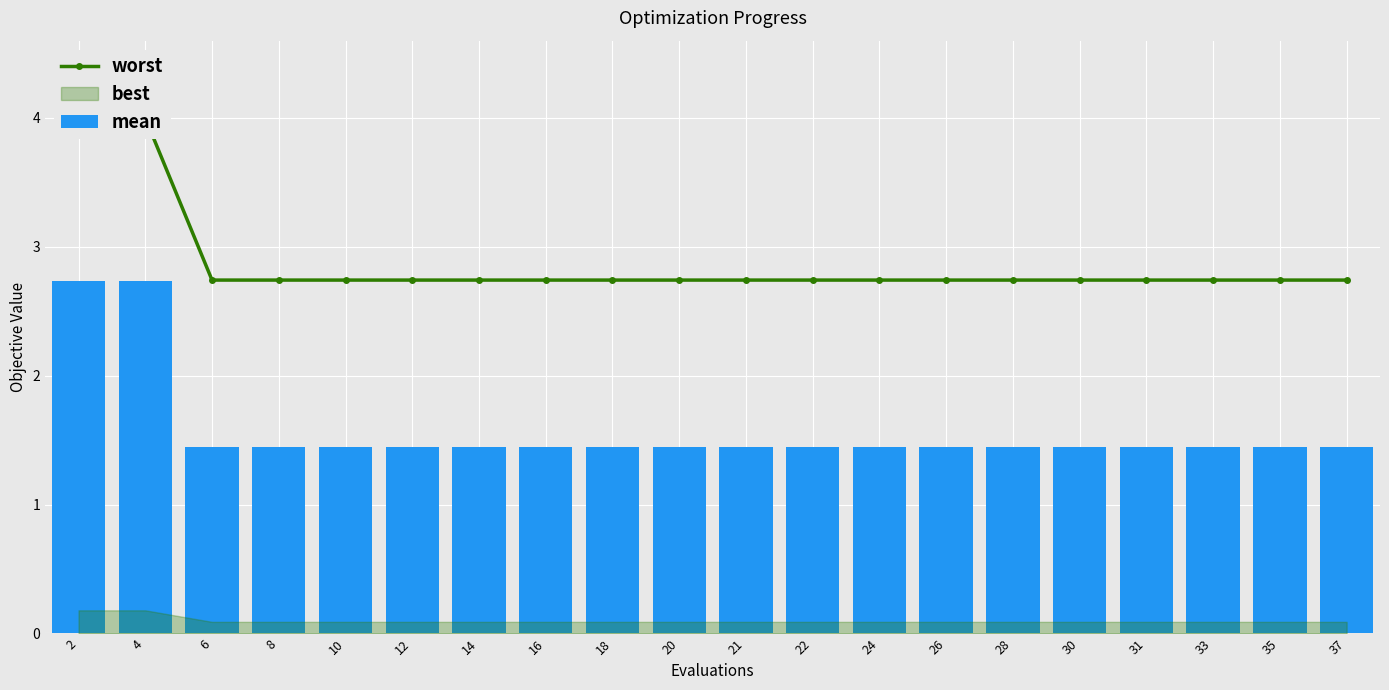

Is the value of mean at 37 greater than the value of worst at 14?

No